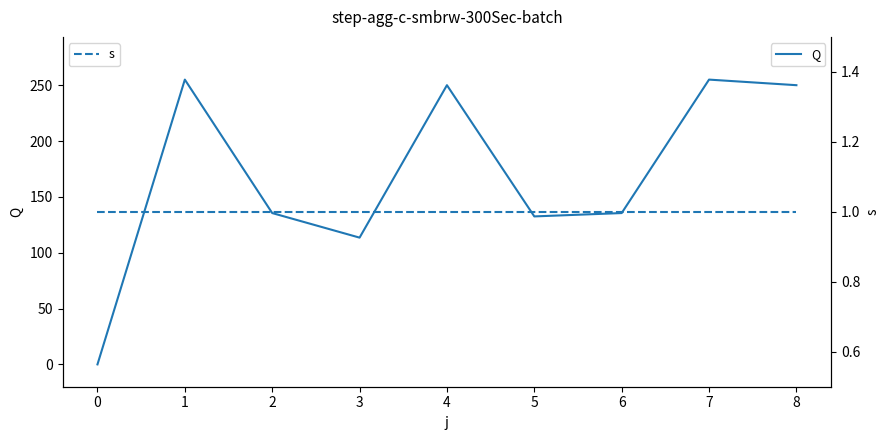

At how many categories does at least one series exceed 199?

4